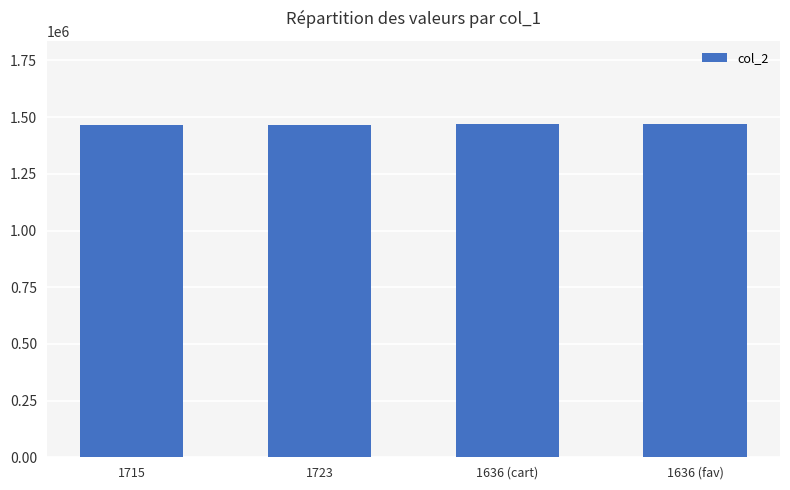

Is it true that the value at 1636 (fav) is 1469565?

True